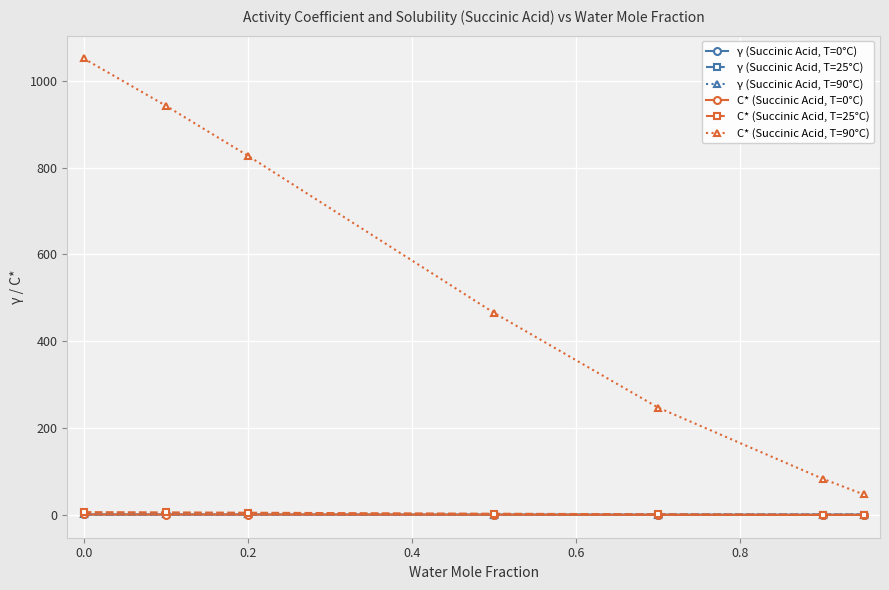

Which series has the largest total across all categories?

C* (Succinic Acid, T=90°C)